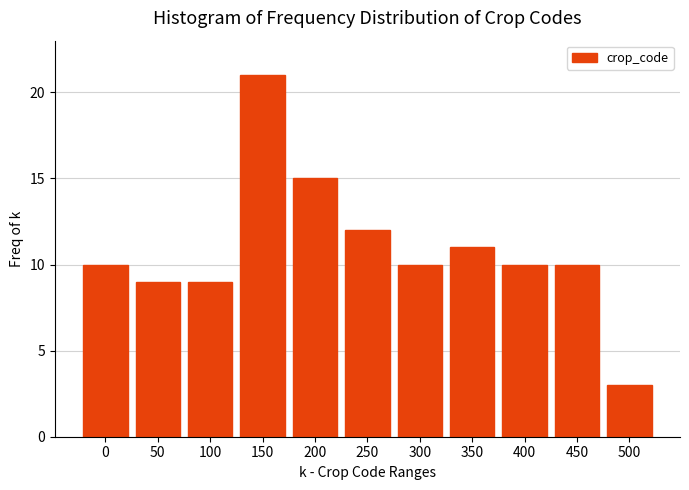

Reading right to left, list all the values displayed in this chart.

3	10	10	11	10	12	15	21	9	9	10